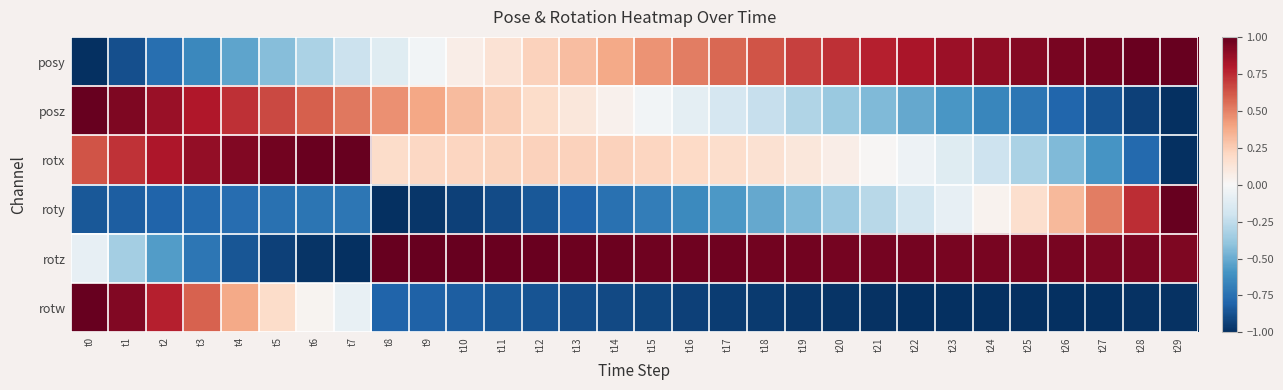

Which series has the largest range (max minus min)?

posy